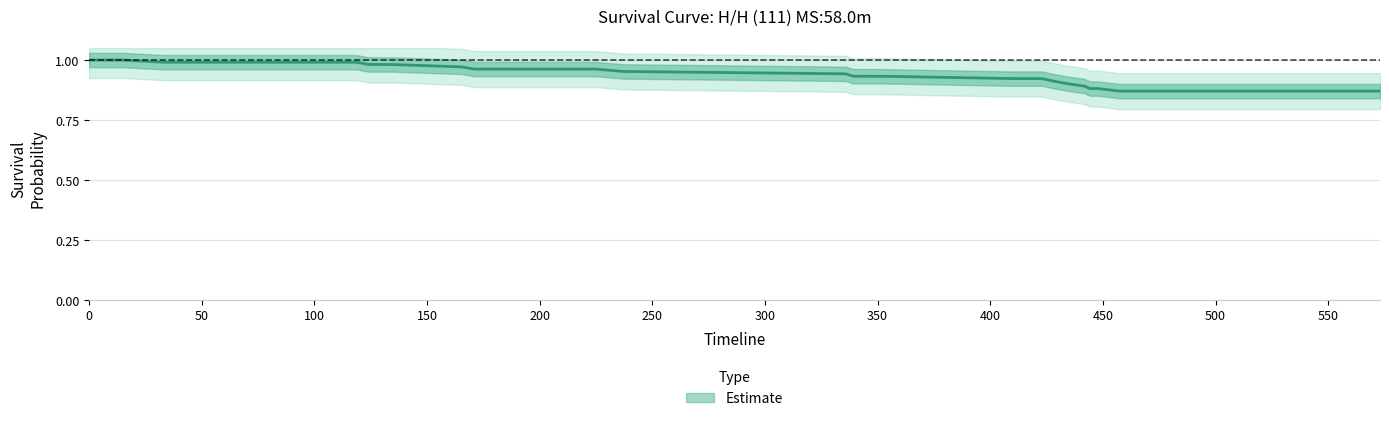

True or false: there are more than 0 points higher than both neighbors.

False